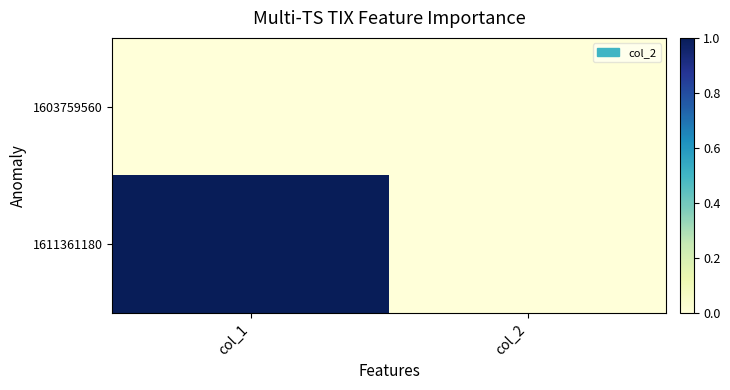

Between col_1 and col_2, which series saw the biggest shift?

1611361180